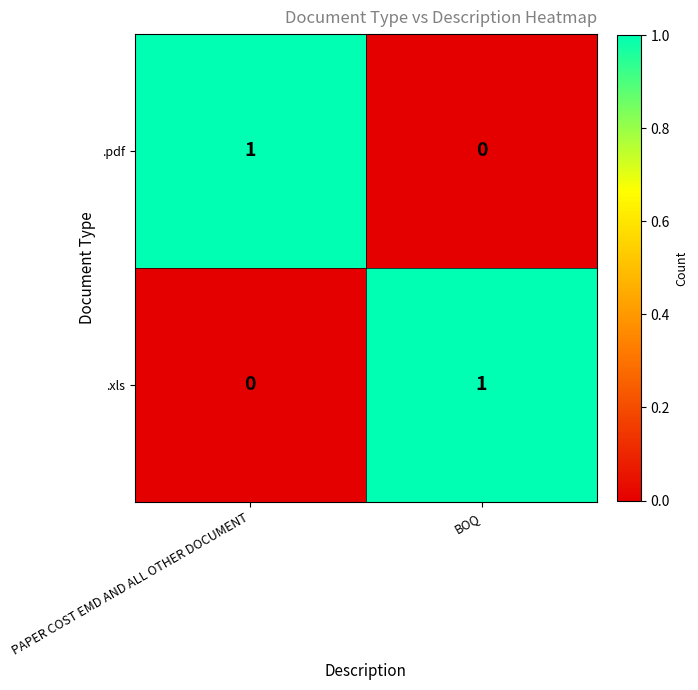

Rank the categories by .xls value from lowest to highest.

PAPER COST EMD AND ALL OTHER DOCUMENT, BOQ